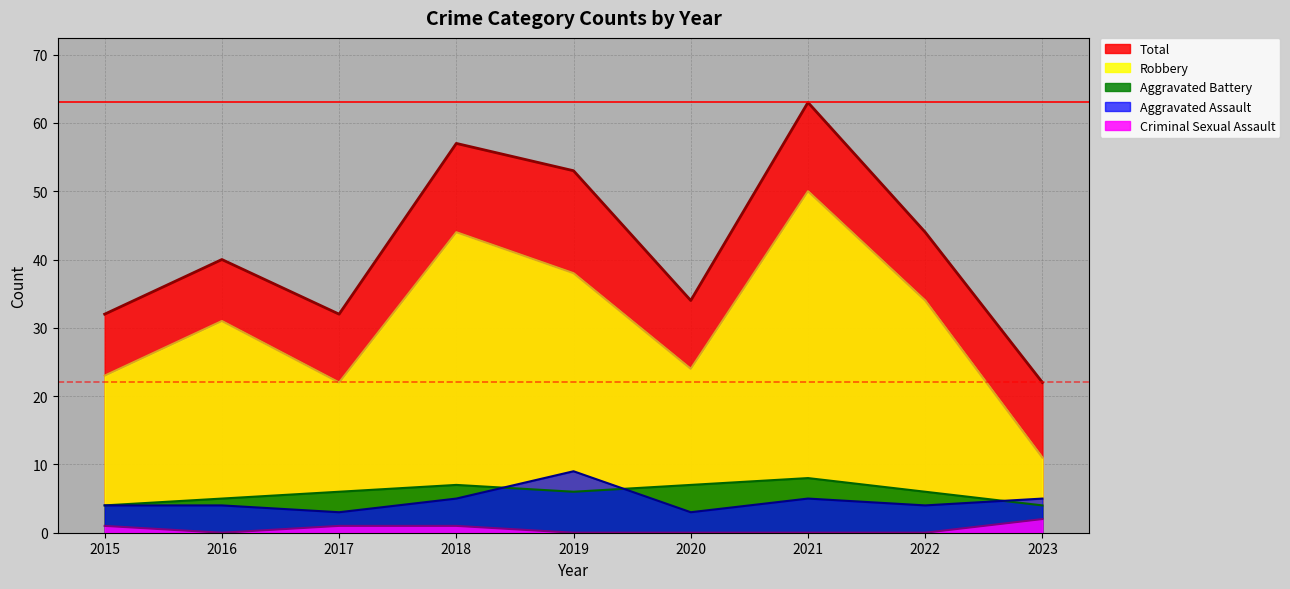

How many categories are shown in the chart?

9